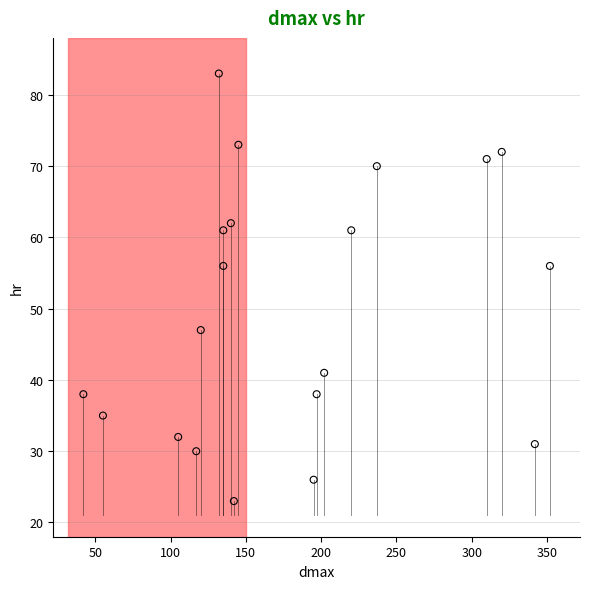

What is the range of Y values (max minus min)?

60